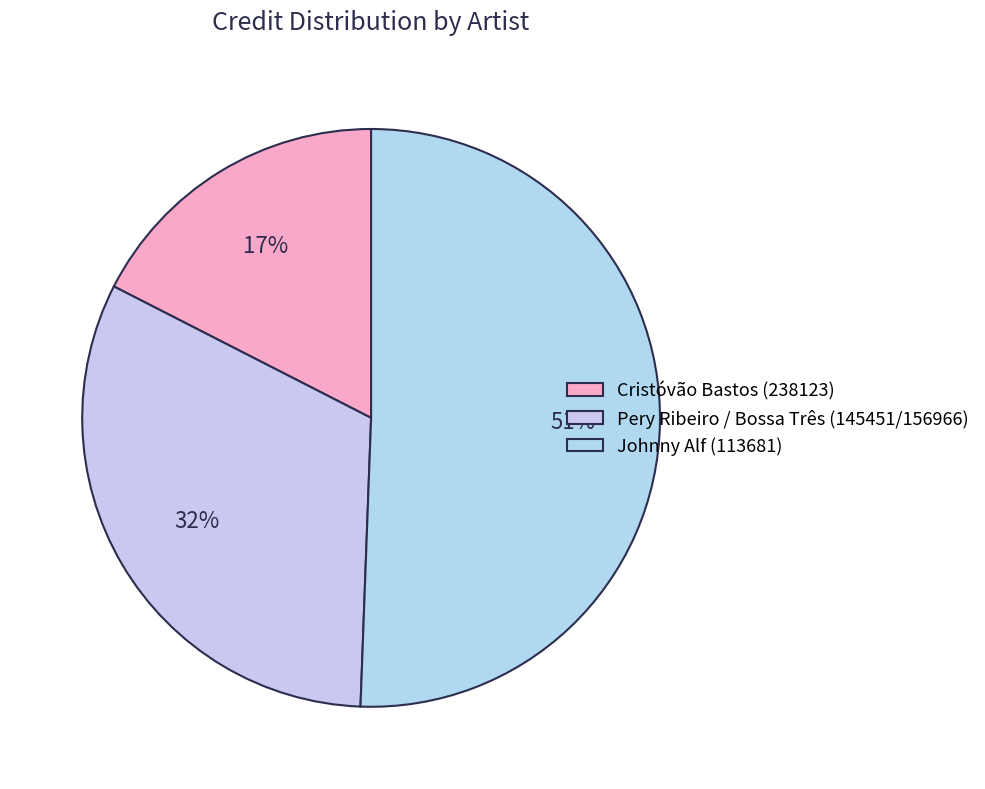

Count the number of slices in the pie.

3